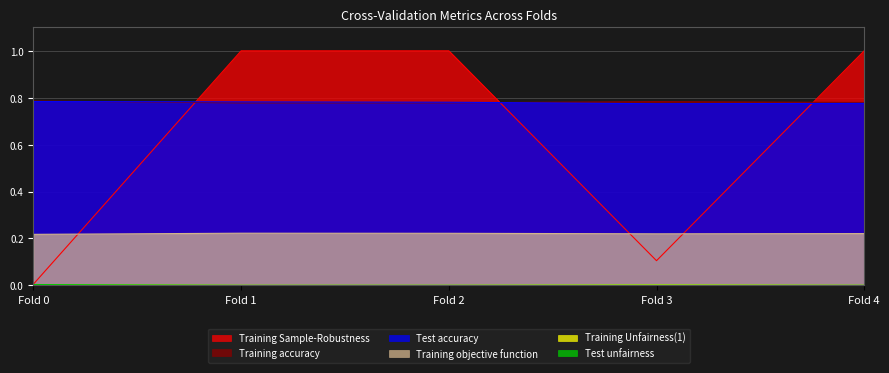

The value of Test accuracy at Fold 0 is 1.2. True or false?

False